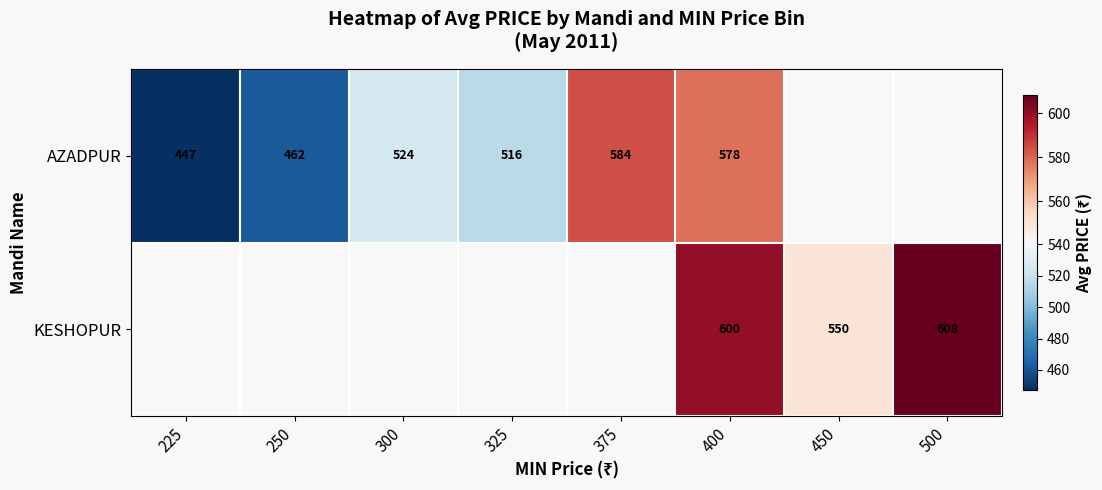

Is it true that AZADPUR equals 841 at 300?

False